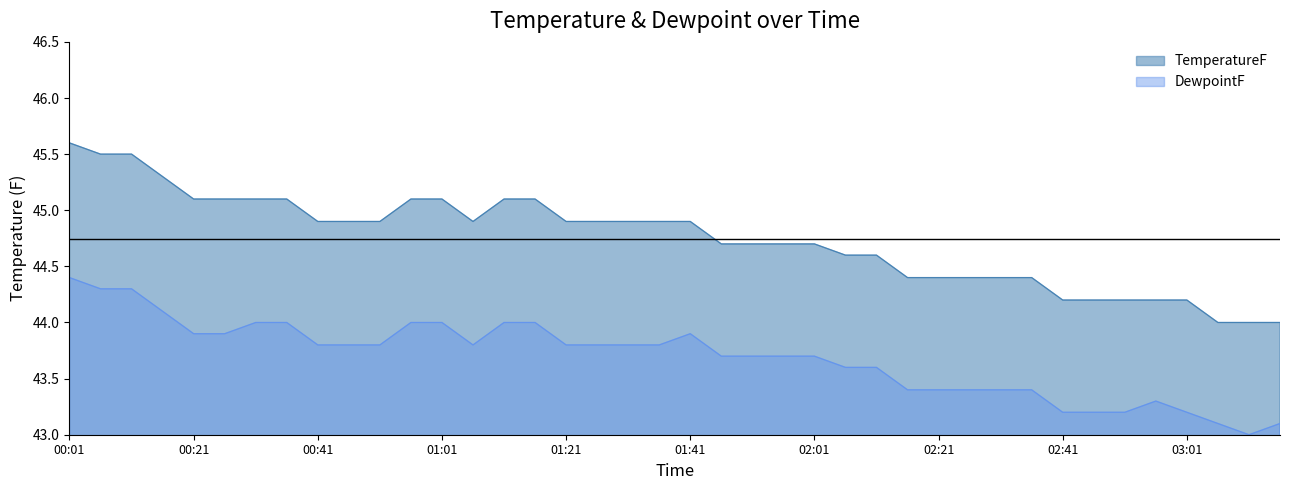

Does the chart display data point markers on the line(s)?

No